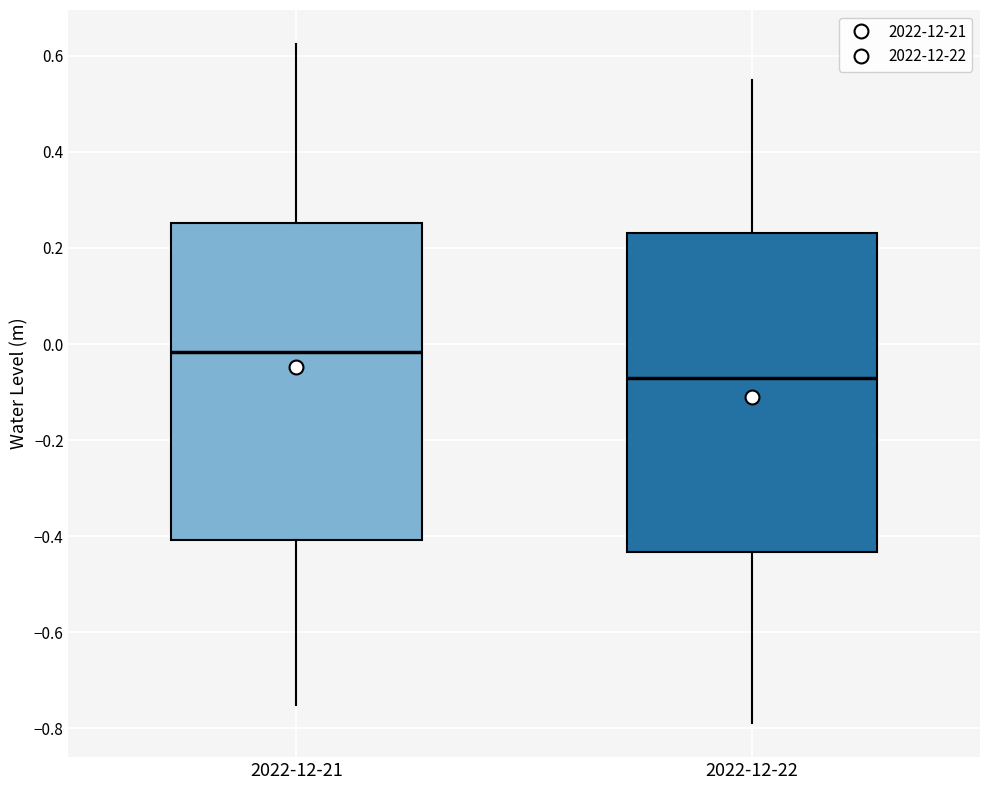

Reading left to right, read every box against the y-axis: the position of its median line, the range the box covers, and the ends of its whiskers. The values are not printed on the chart, so give them approximately, as read against the axis.

2022-12-21: median -0.02, box -0.40 to 0.26, whiskers -0.76 to 0.62
2022-12-22: median -0.08, box -0.44 to 0.24, whiskers -0.78 to 0.56